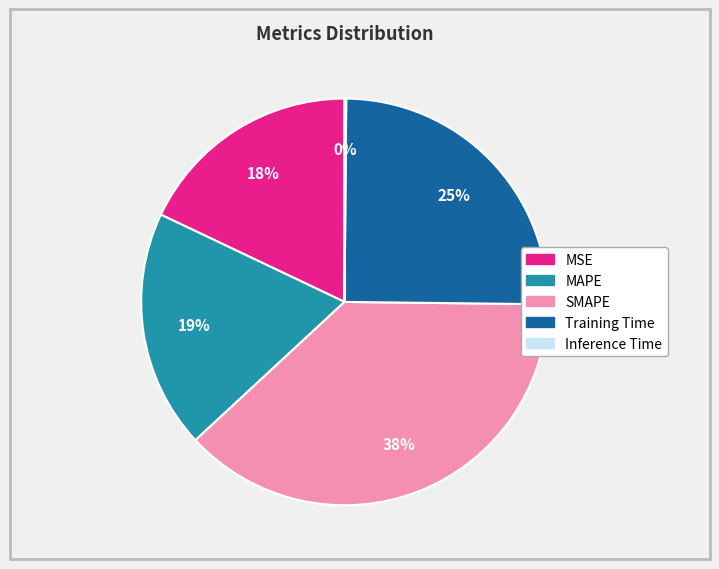

Which slice is the largest?

SMAPE